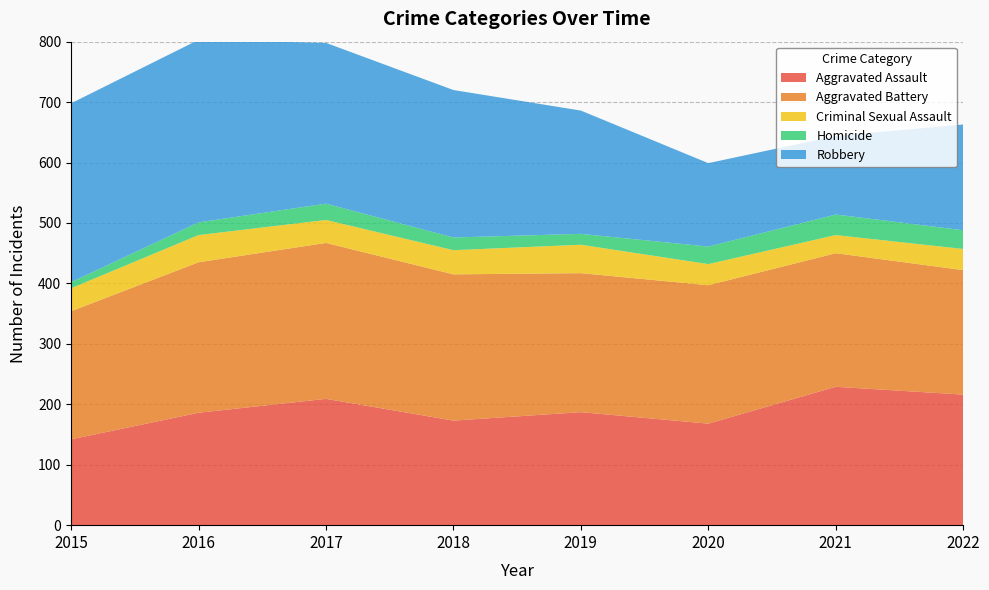

Reading left to right, extract all data points from this chart.

Aggravated Assault: 142	186	209	173	187	168	229	216
Aggravated Battery: 212	249	258	242	230	229	221	206
Criminal Sexual Assault: 38	45	38	40	47	35	30	35
Homicide: 10	21	27	21	18	29	34	31
Robbery: 296	302	266	244	204	138	130	175